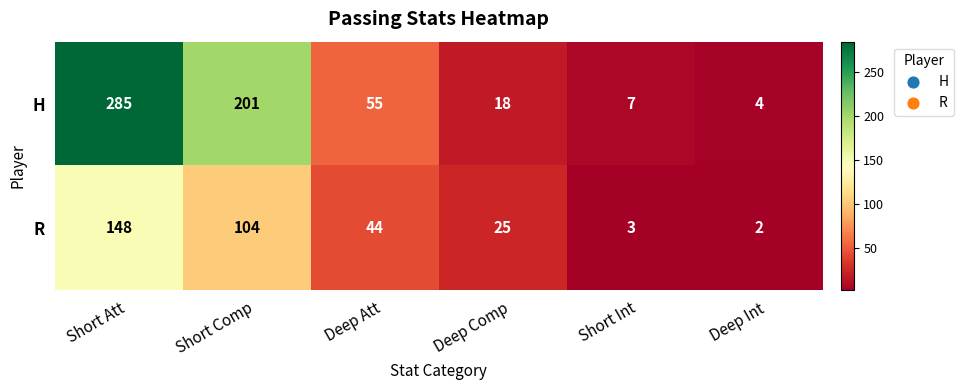

At how many categories does at least one series exceed 234?

1